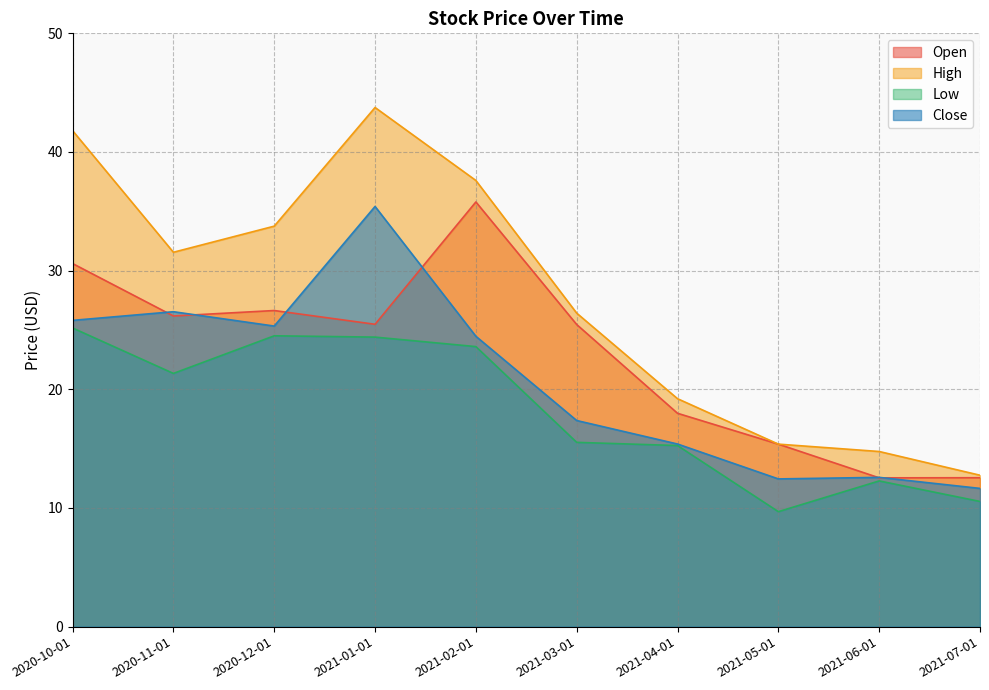

True or false: Open and High cross at least once.

False